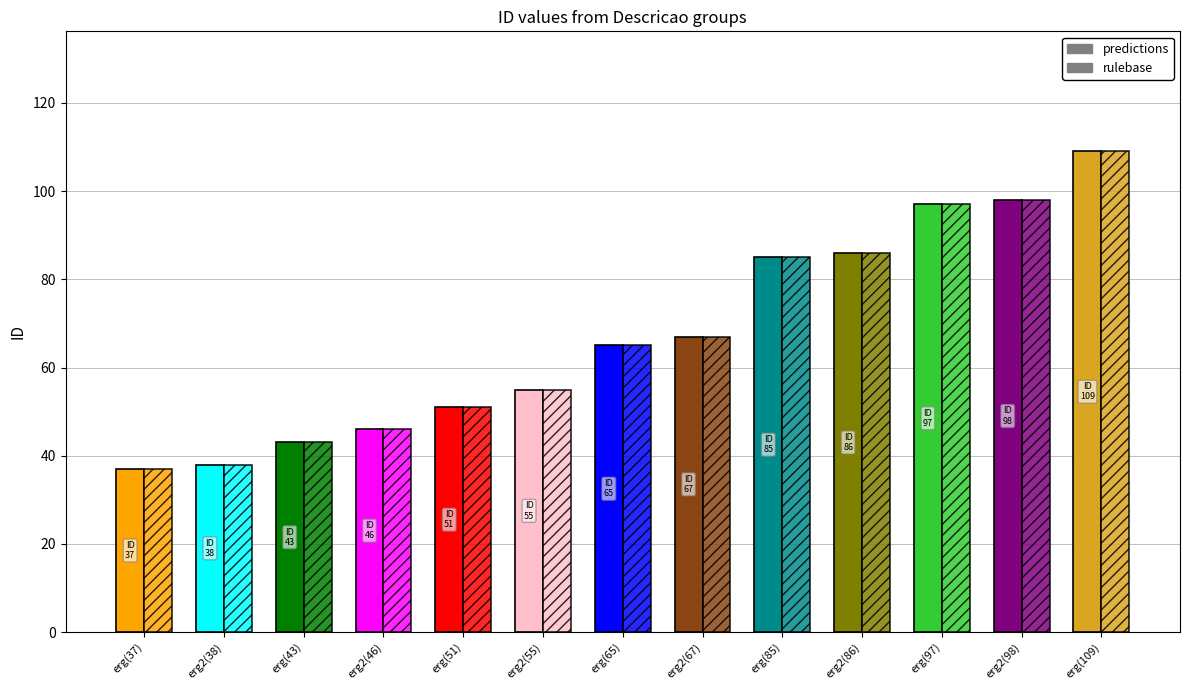

Which category has the highest value in the rulebase series?

erg(109)